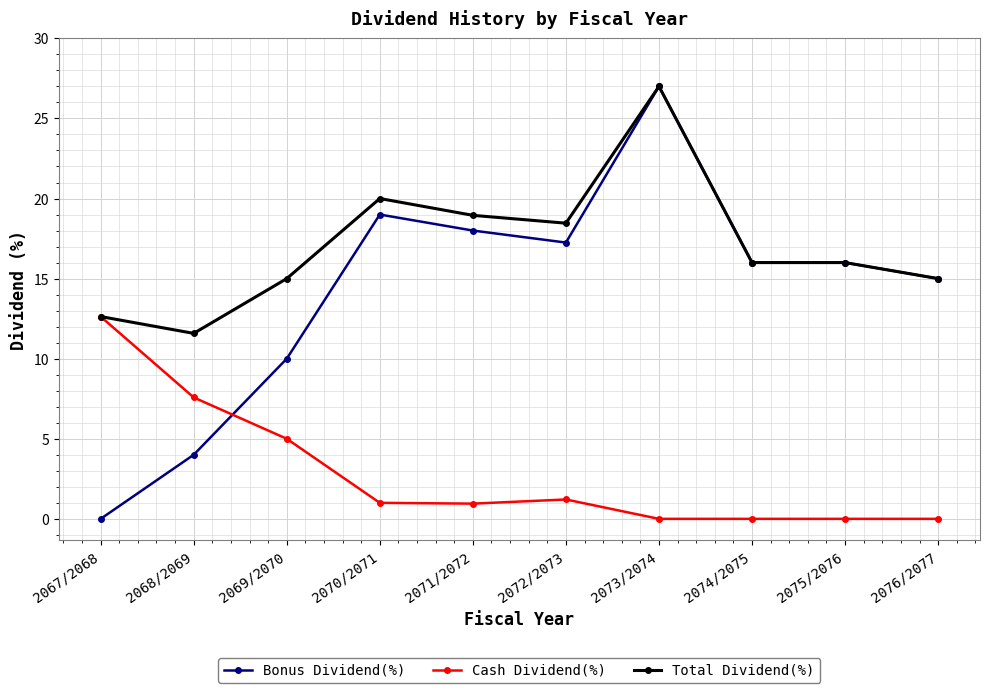

At which category does Total Dividend(%) reach its first local valley?

2068/2069